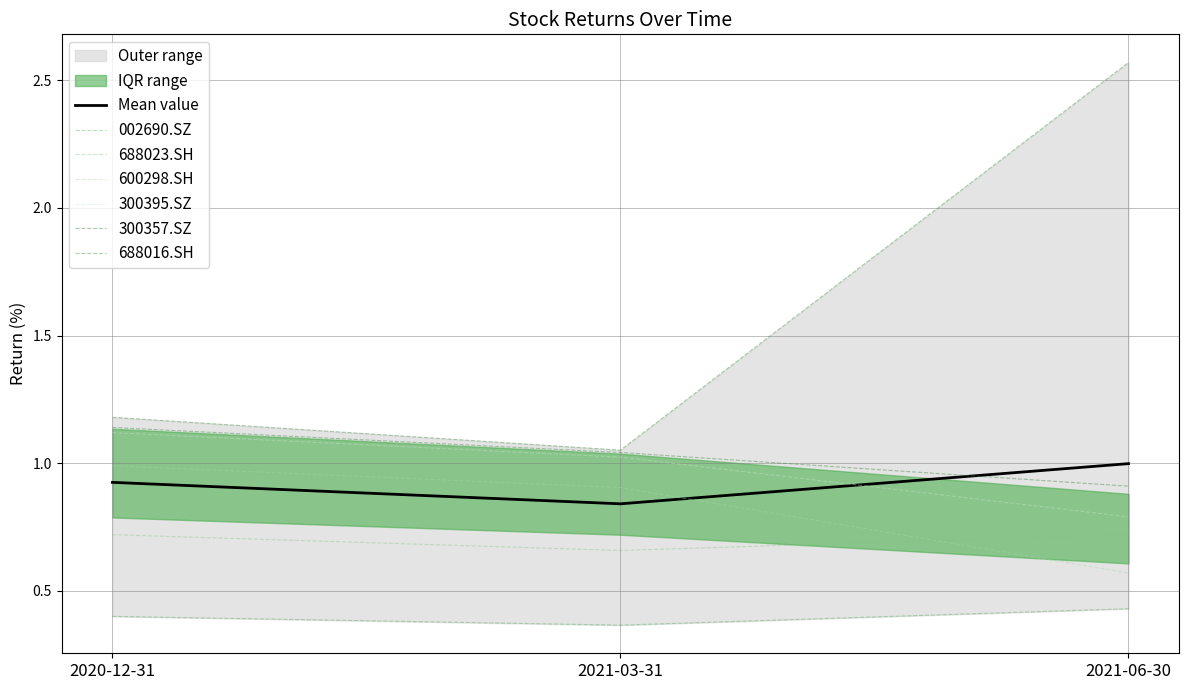

What is the sum of all 300395.SZ values?

2.9